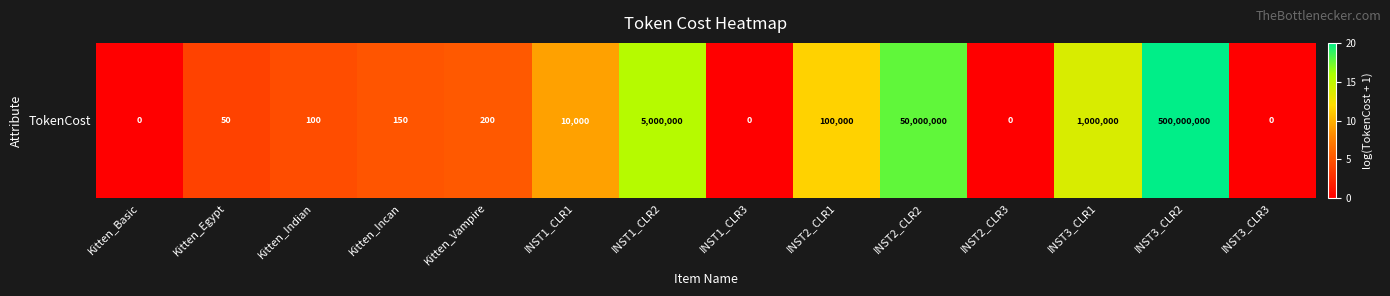

The chart shows a value of 2.6 at Kitten_Egypt. True or false?

False